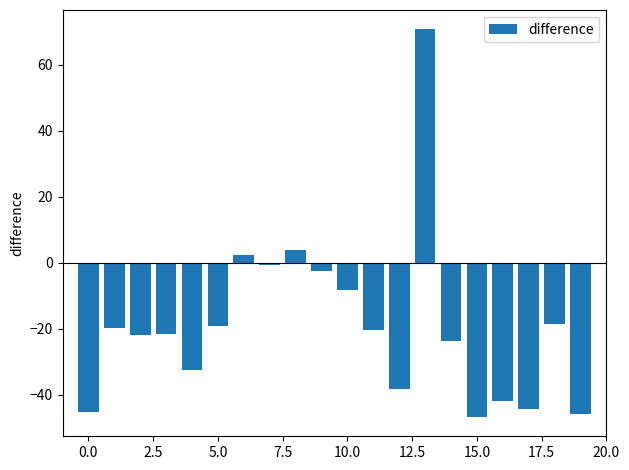

What is the greatest value displayed?

70.7